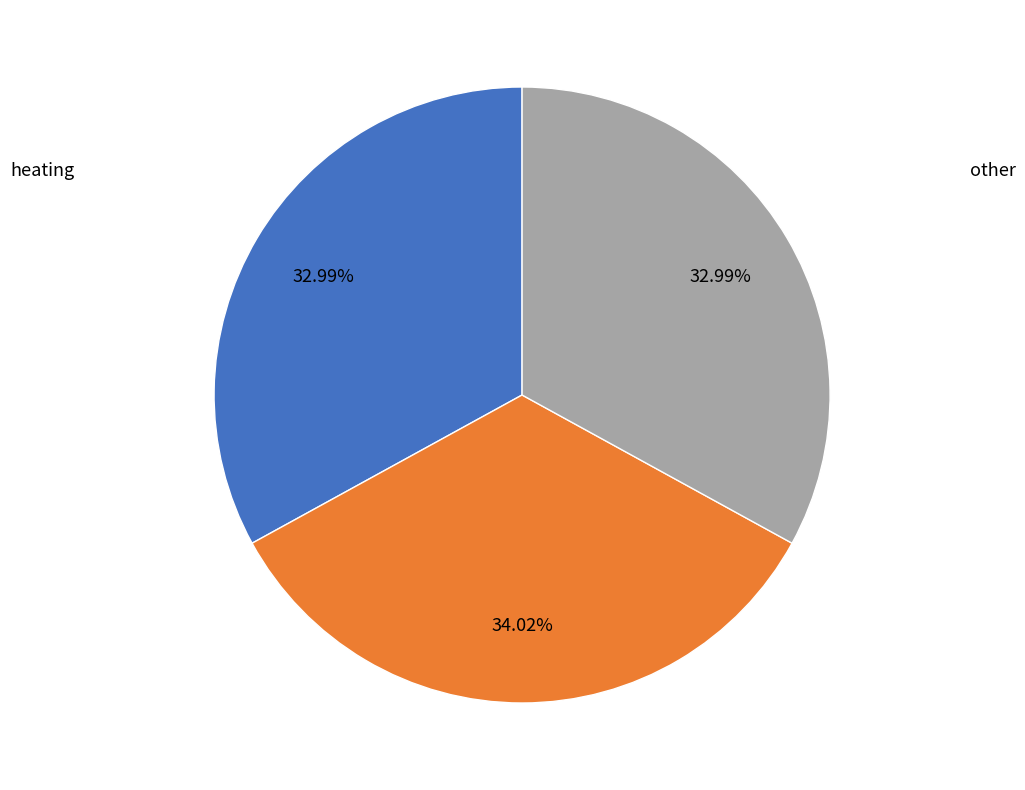

Which category has the biggest portion of the pie?

appliances